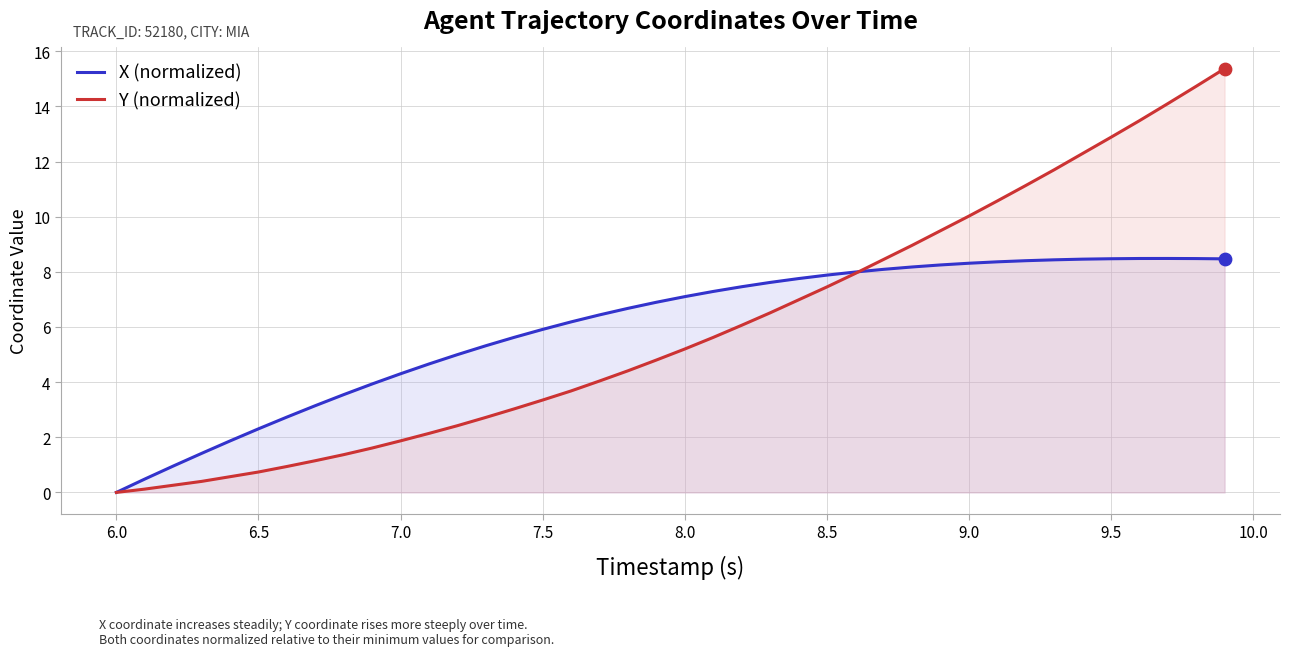

What is the total value across all series at 7.0?

6.2